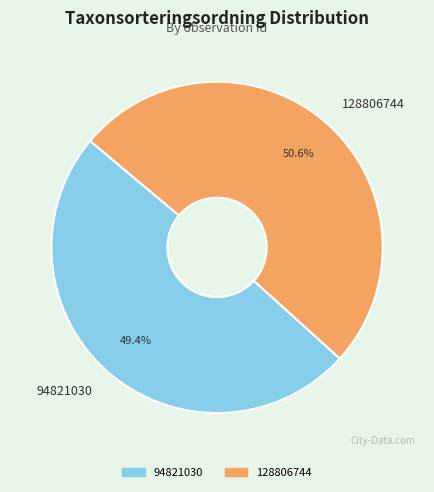

Does 94821030 represent more than half of the total?

No